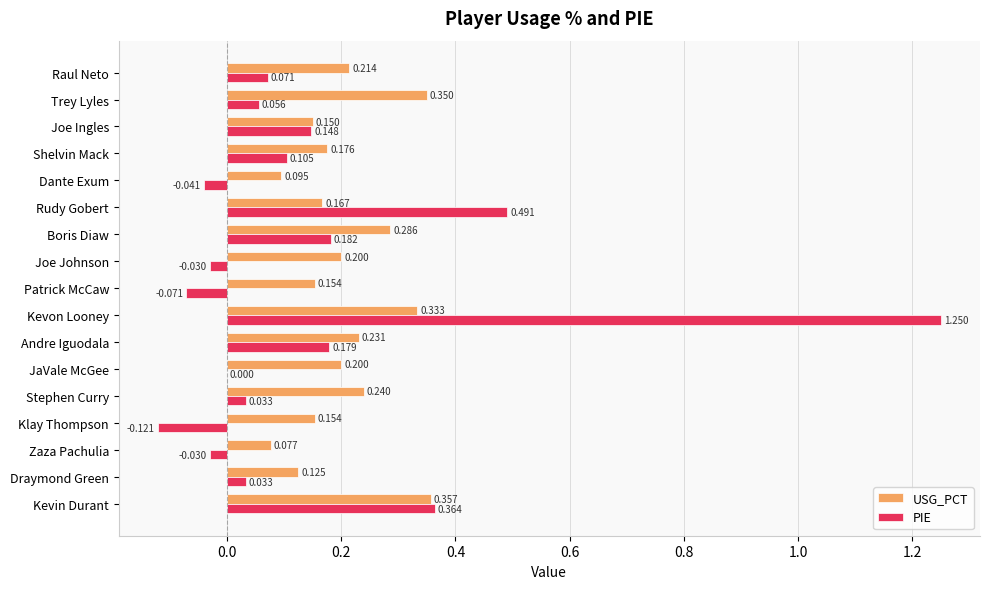

Is the value of USG_PCT at Raul Neto greater than the value of PIE at Stephen Curry?

Yes